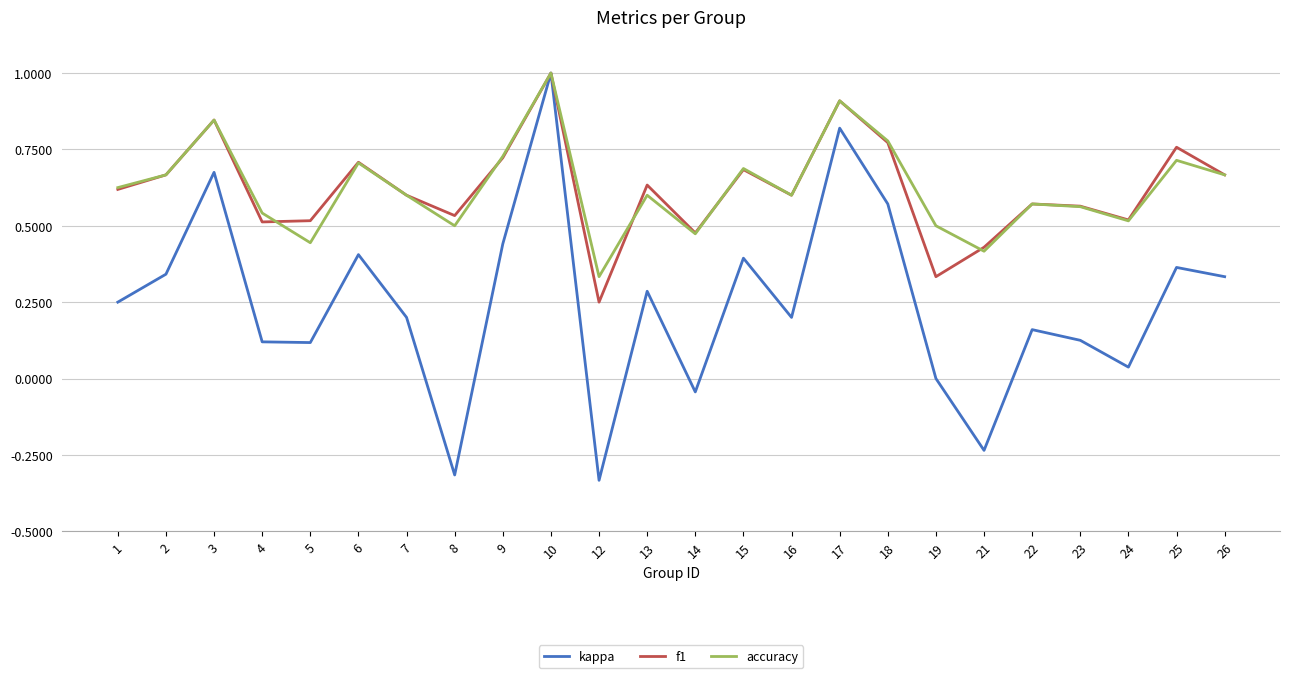

Which series has the largest range (max minus min)?

kappa